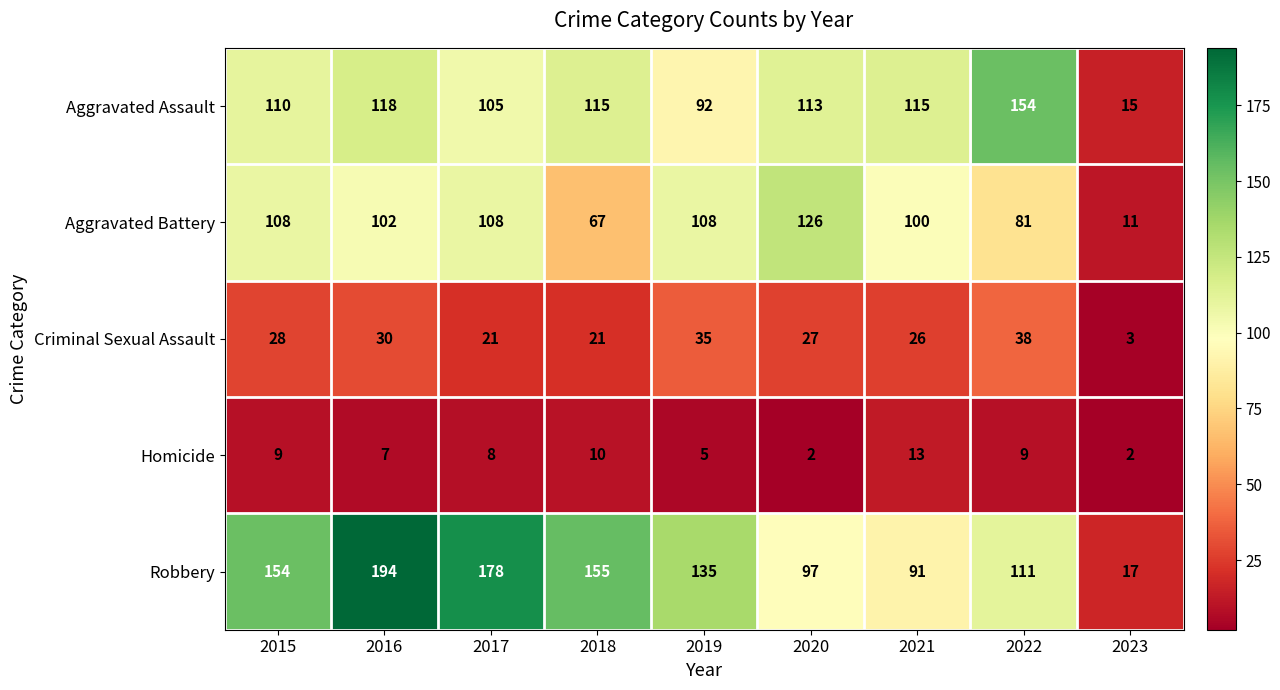

What is the difference between the maximum and minimum values in the Aggravated Assault series?

139